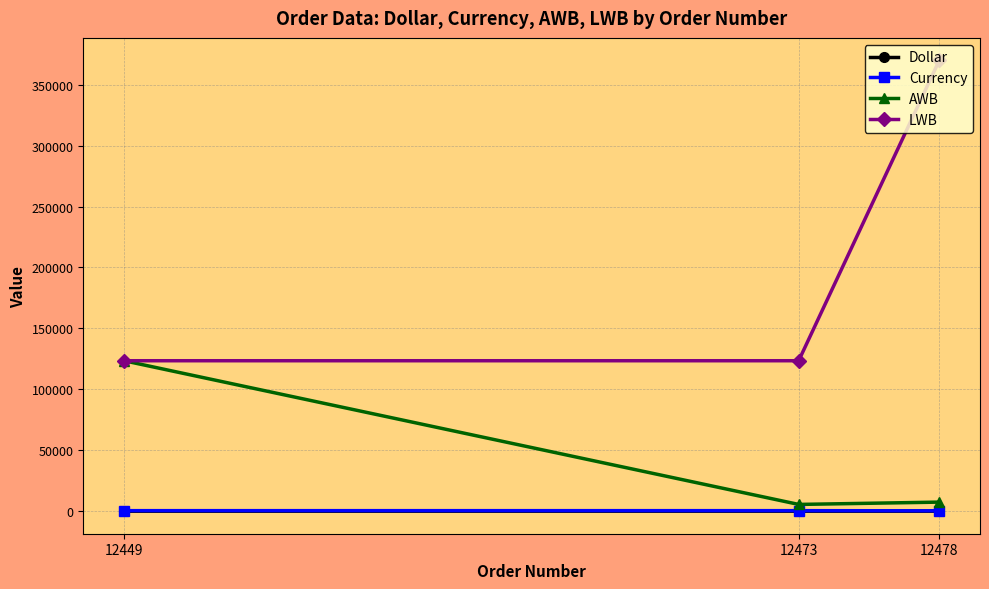

Which series has the largest range (max minus min)?

LWB